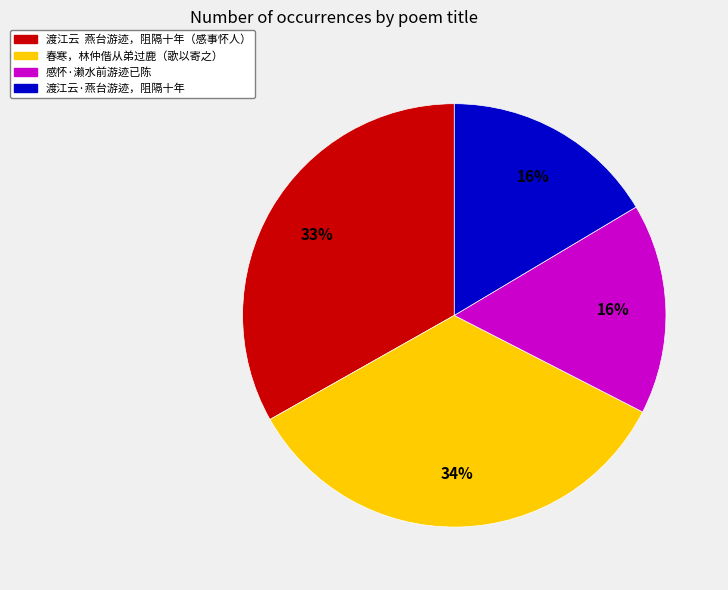

To the nearest percent, what percentage of the pie is 感怀·濑水前游迹已陈?

16%